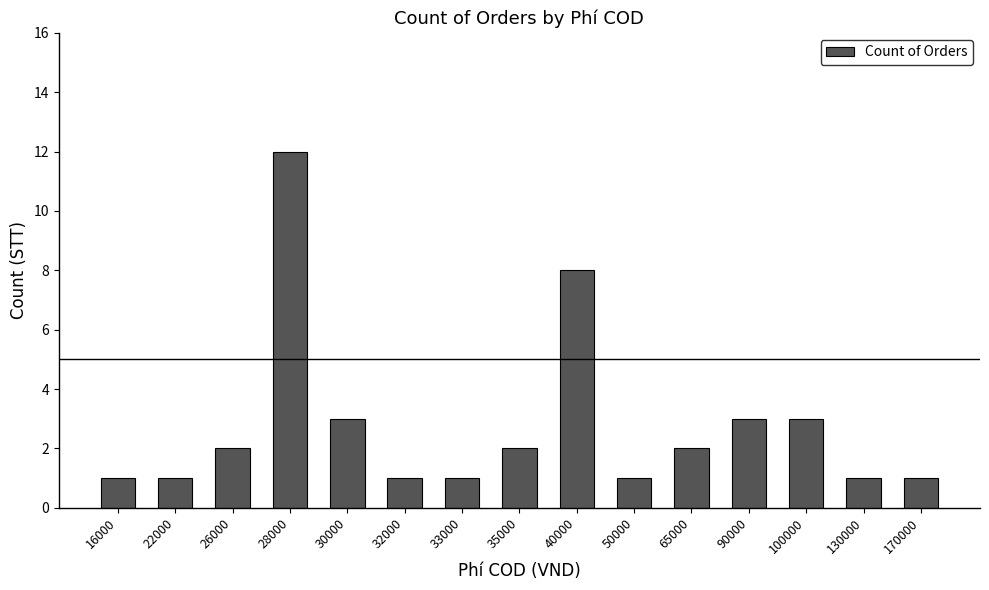

Where is the data nearest to the value 6?

40000